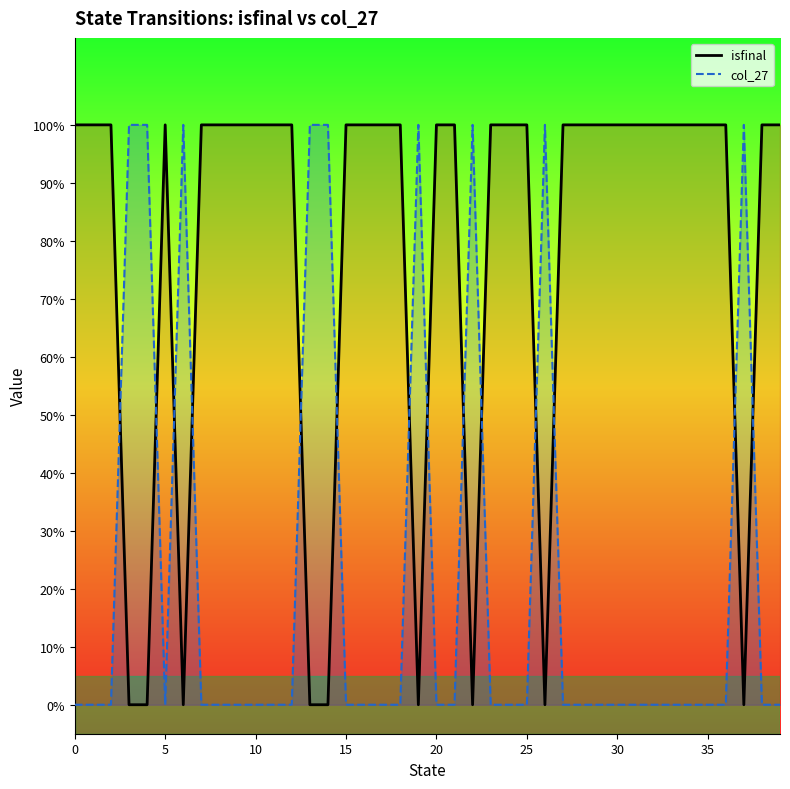

How many intersections are there between isfinal and col_27?

14